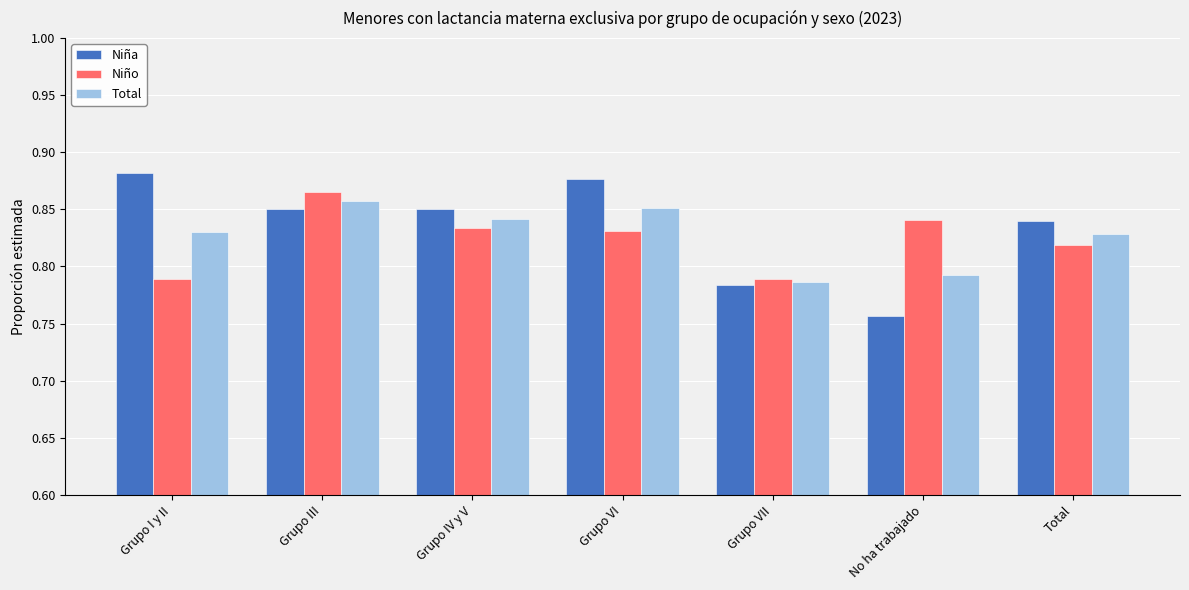

At which category does the chart reach its peak across all series?

Grupo I y II